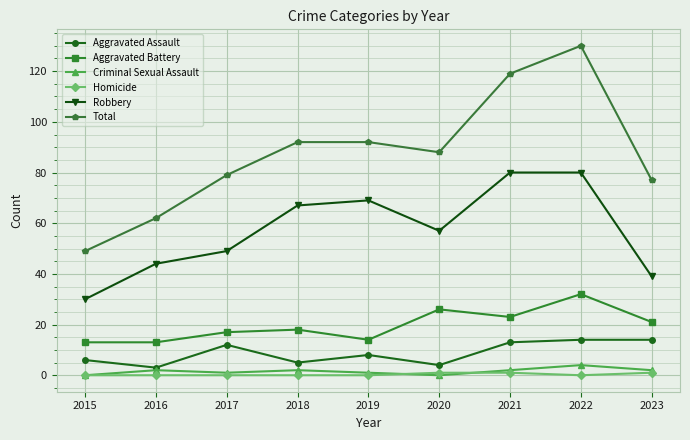

What are all the series names shown in the legend?

Aggravated Assault, Aggravated Battery, Criminal Sexual Assault, Homicide, Robbery, Total